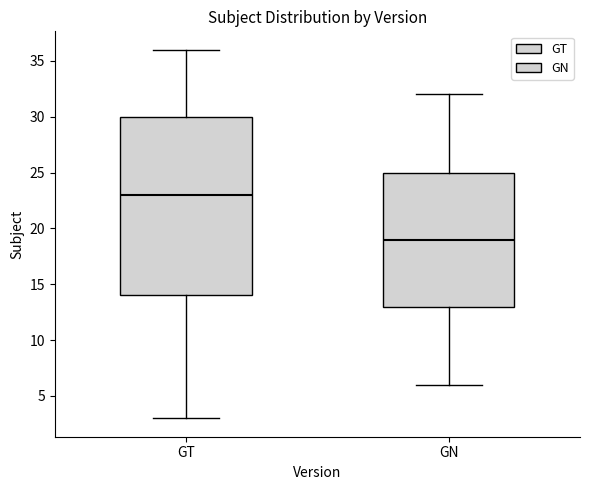

Comparing the boxes themselves (not the whiskers), which one is the tallest?

GT